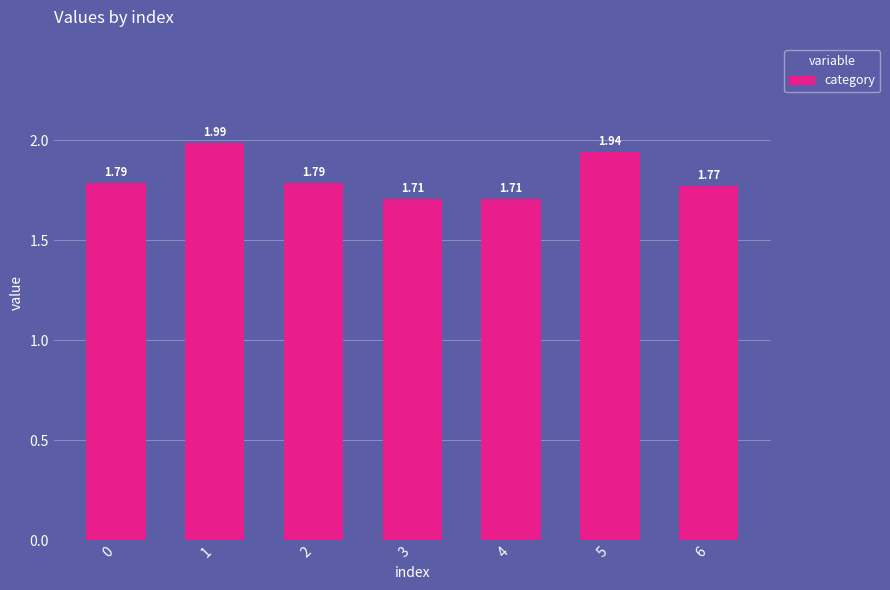

What is the change in value from 4 to 6?

+0.1